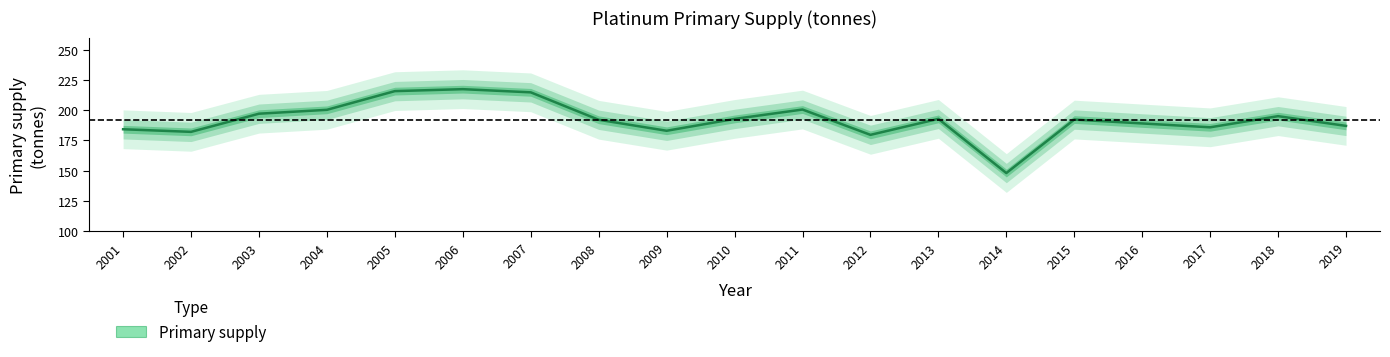

Reading left to right, transcribe all the data shown in this chart.

2001=184.3	2002=182.1	2003=197.1	2004=200.3	2005=215.8	2006=217.4	2007=214.8	2008=192.1	2009=183.0	2010=192.8	2011=200.6	2012=179.7	2013=192.8	2014=148.1	2015=192.3	2016=189.1	2017=185.9	2018=195.1	2019=187.0